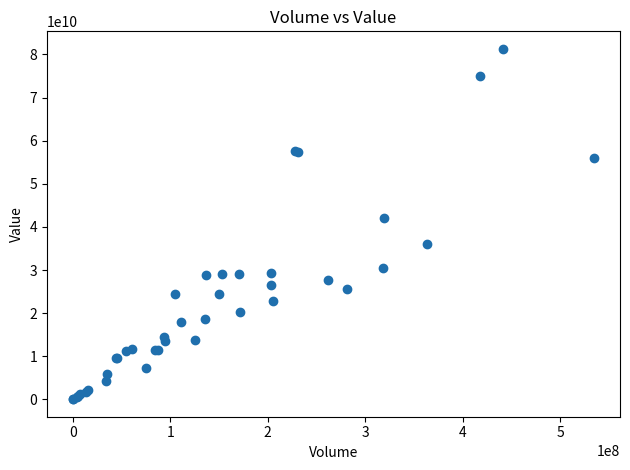

What Y value in the scatter plot is closest to 40682793550?

42113064000